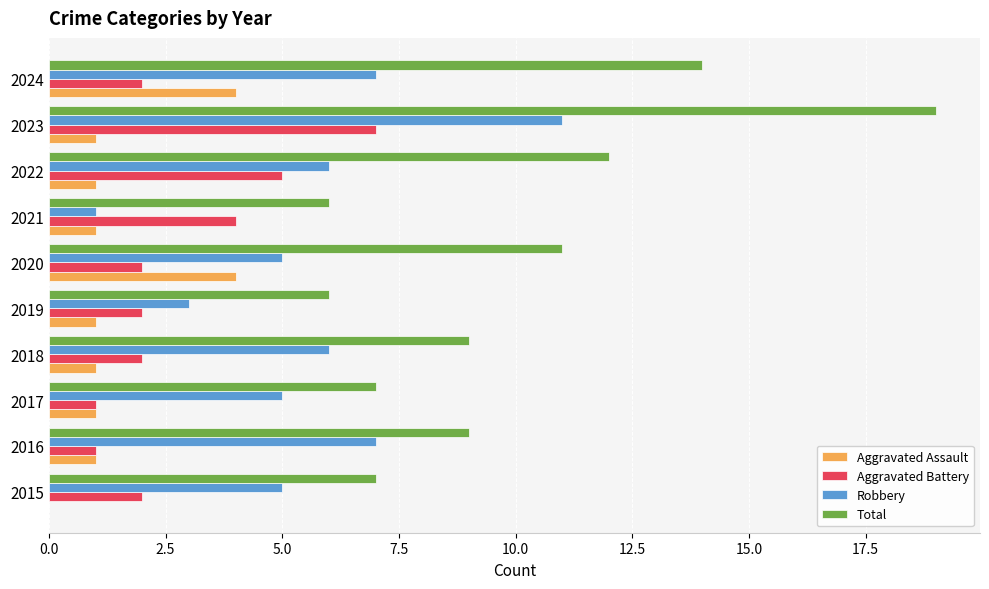

The value of Robbery at 2018 is 6. True or false?

True